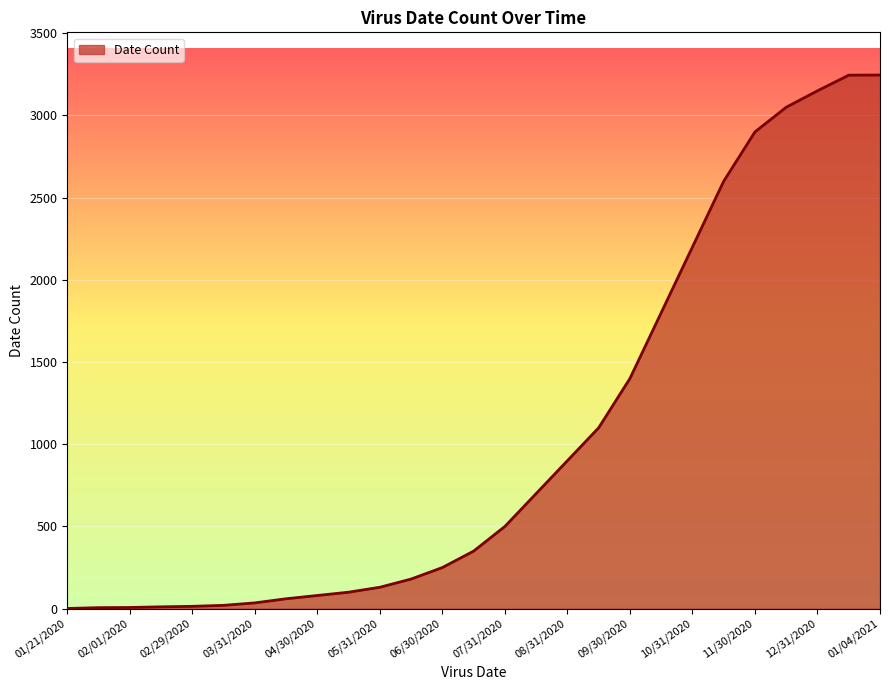

What is the greatest value displayed?

3246